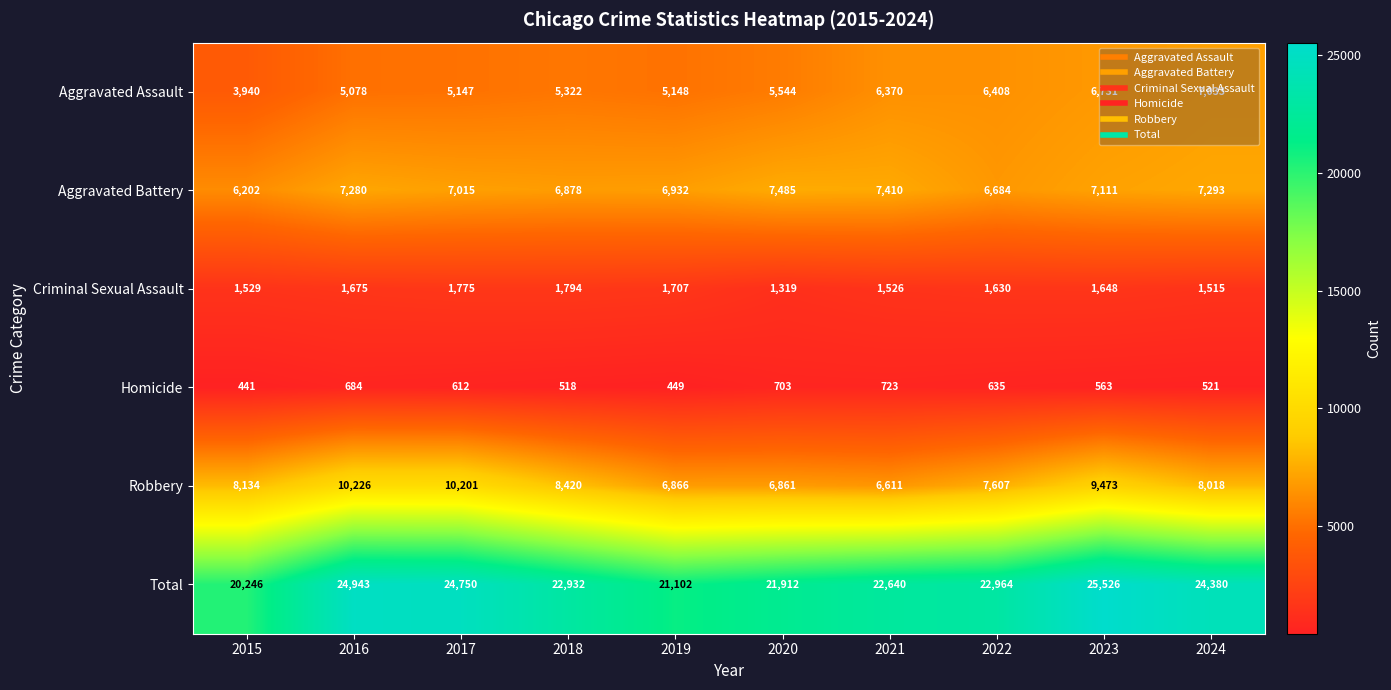

True or false: Robbery has a value of 13535 at 2016.

False